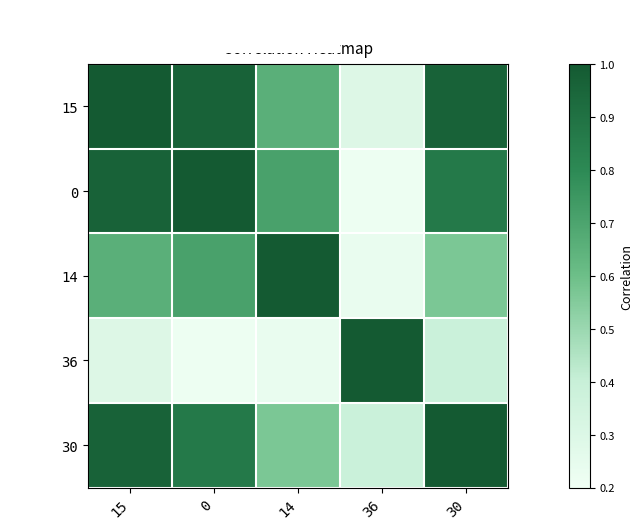

Reading right to left, list all the values displayed in this chart.

15: 30=1.0	36=0.3	14=0.7	0=1.0	15=1.0
0: 30=0.9	36=0.2	14=0.7	0=1.0	15=1.0
14: 30=0.6	36=0.2	14=1.0	0=0.7	15=0.7
36: 30=0.4	36=1.0	14=0.2	0=0.2	15=0.3
30: 30=1.0	36=0.4	14=0.6	0=0.9	15=1.0